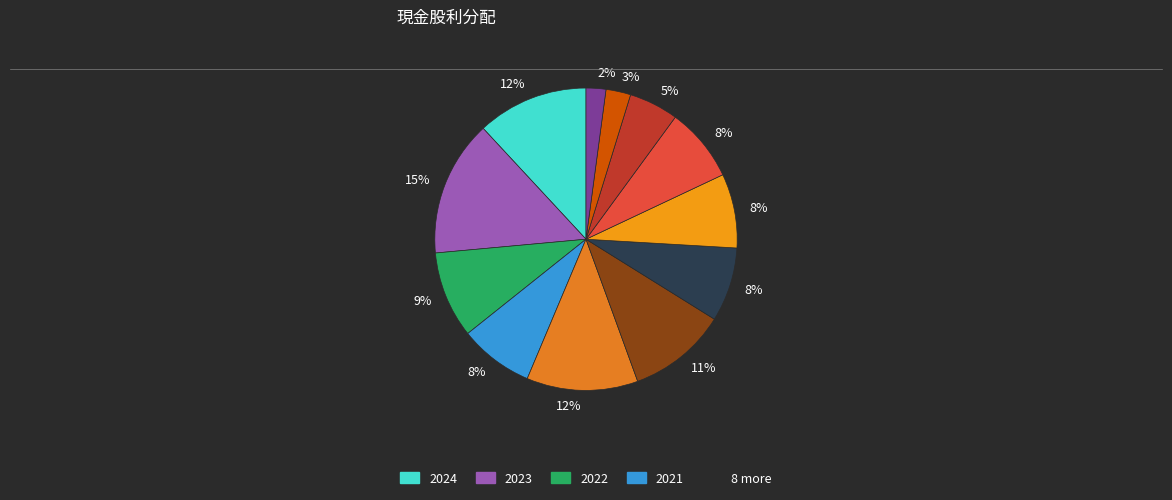

Count the number of slices in the pie.

12